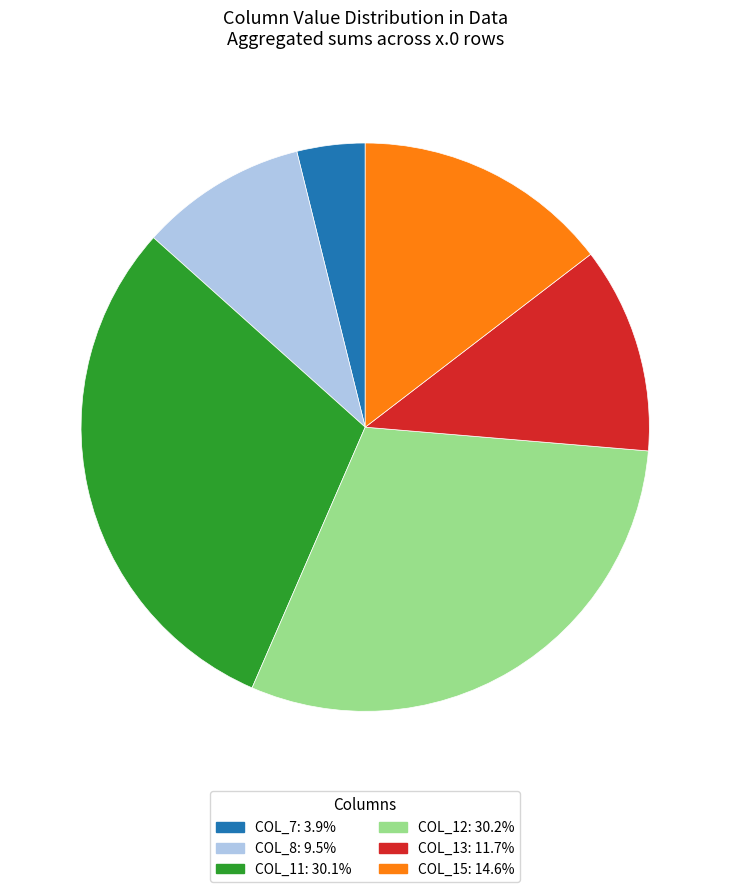

Does any single category account for the majority?

No